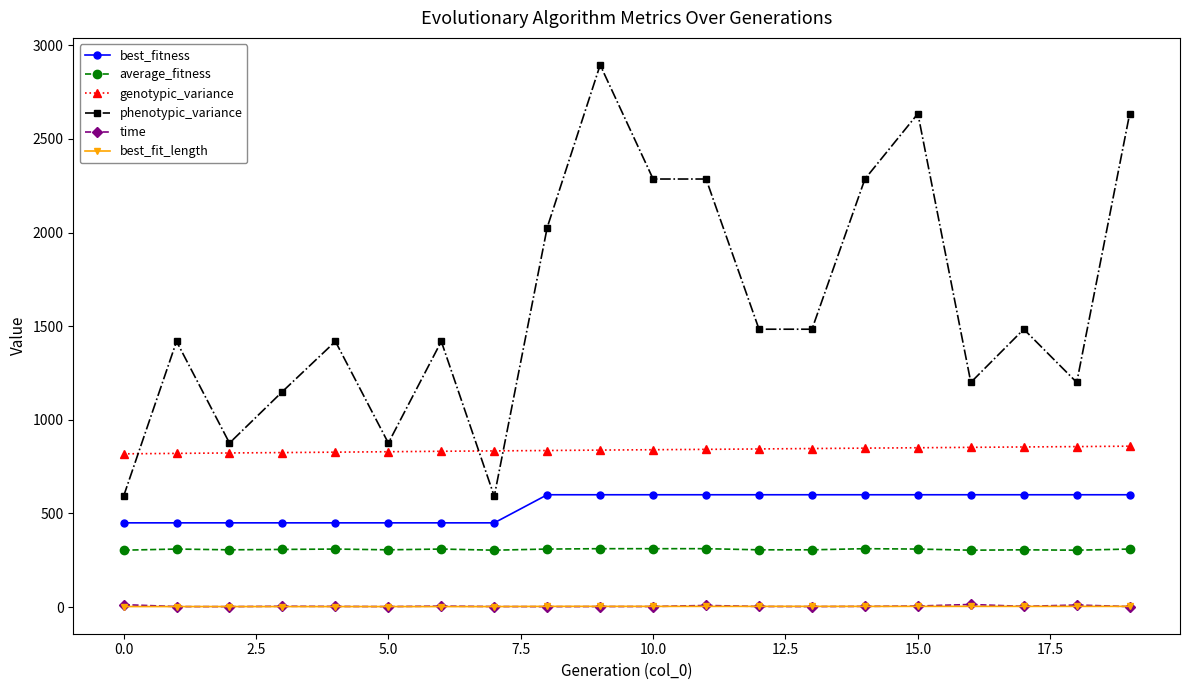

Which series has the largest range (max minus min)?

phenotypic_variance